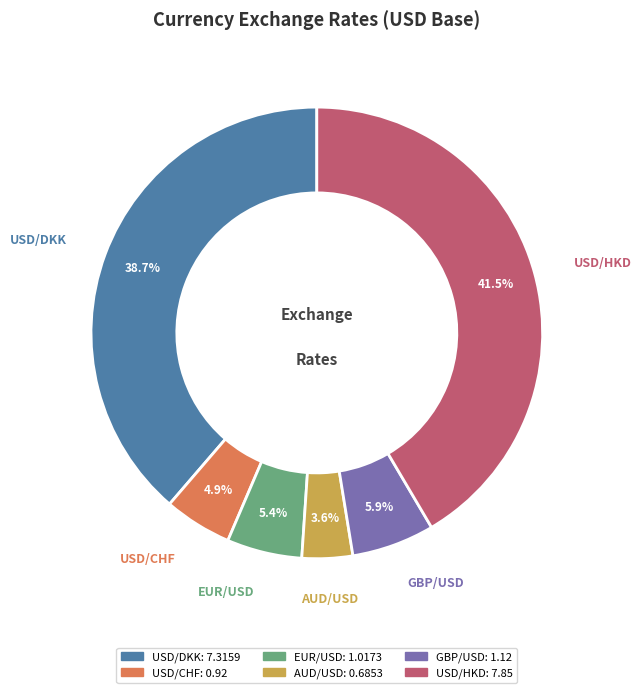

Is it true that AUD/USD is 4% of the pie?

True